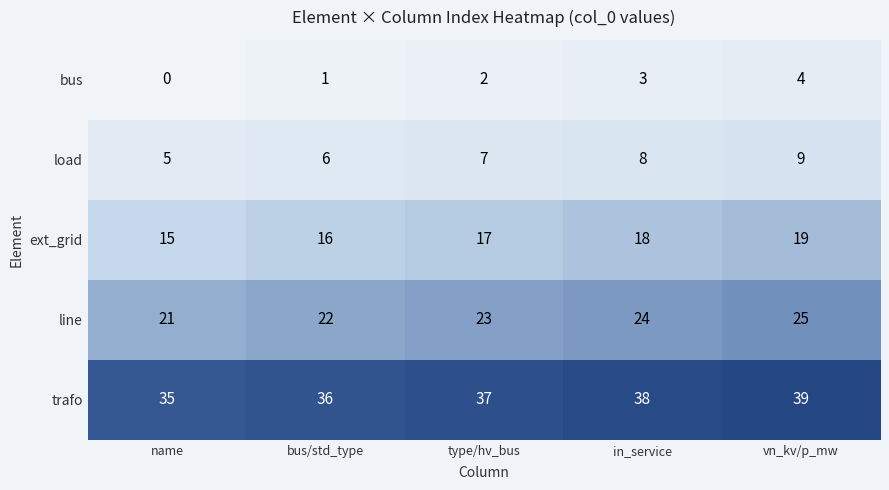

How many series are shown in this chart?

5